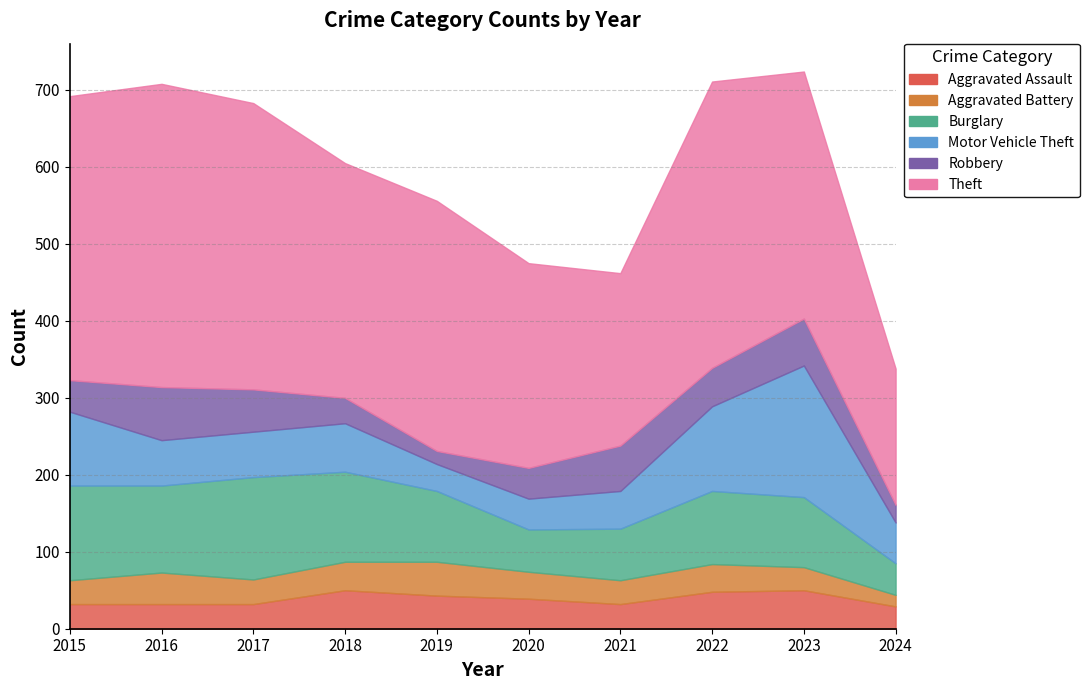

Is the value of Robbery at 2019 greater than the value of Aggravated Assault at 2019?

No